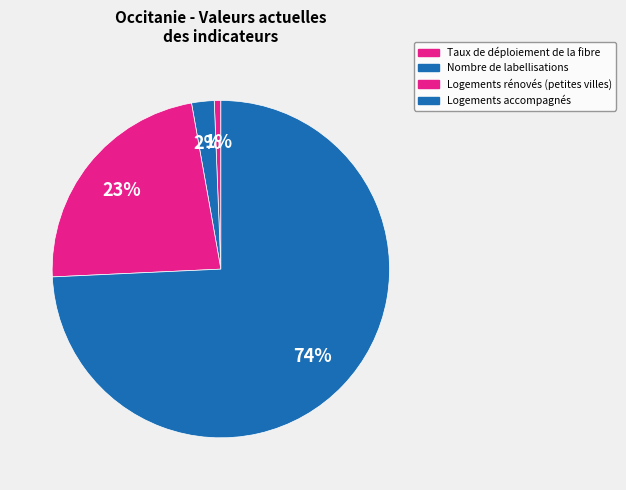

How many slices are in this pie chart?

4